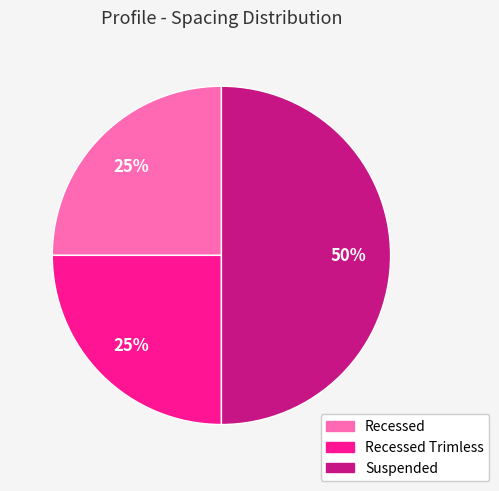

To the nearest percent, what is the difference between the largest and smallest slice percentages?

25%